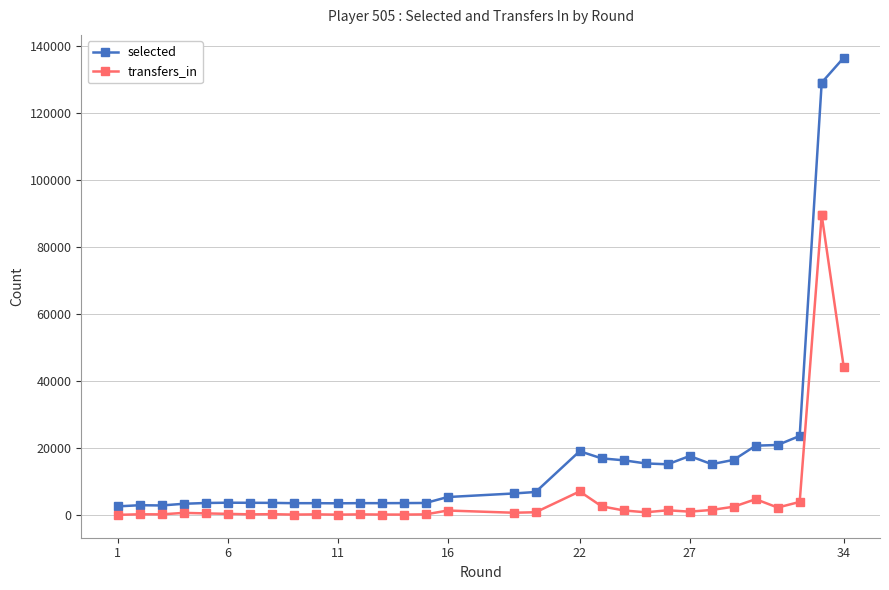

True or false: transfers_in and selected intersect in this chart.

False